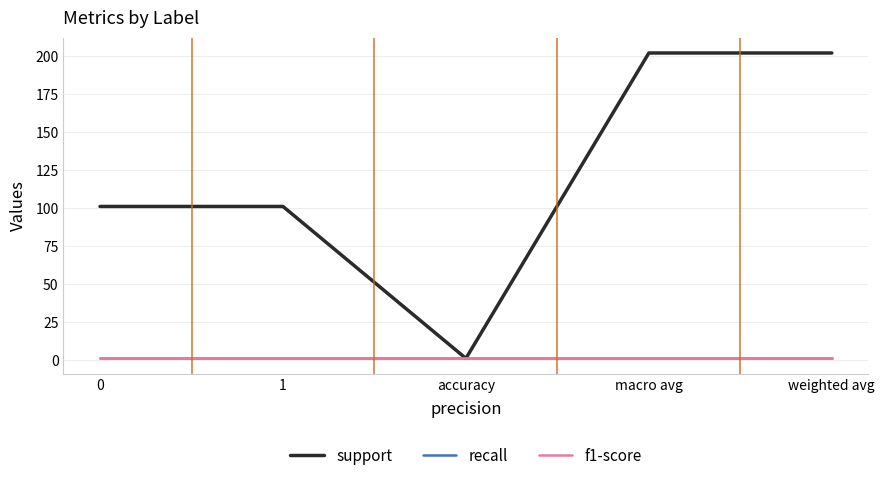

True or false: f1-score and recall intersect in this chart.

False